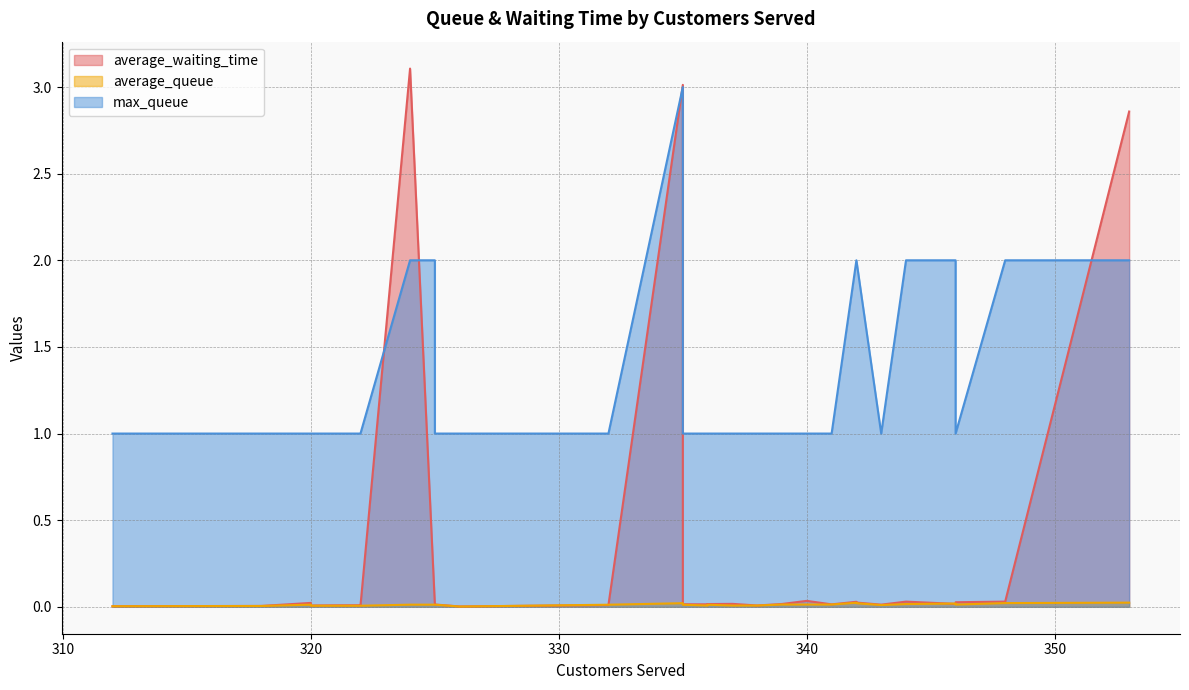

Which series ends up on top after the final intersection of max_queue and average_waiting_time?

average_waiting_time